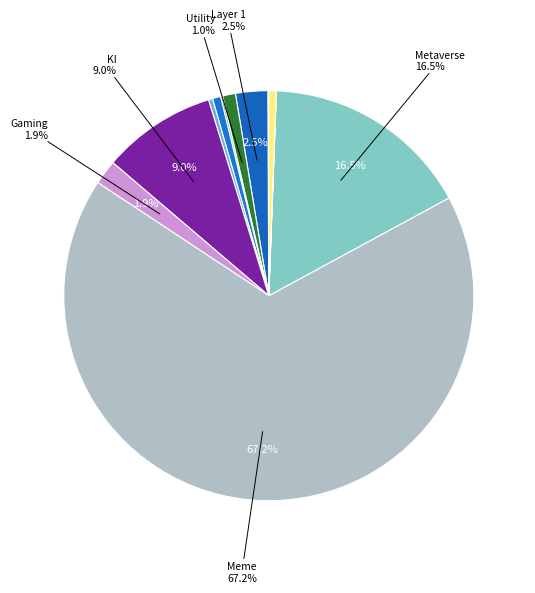

Count the number of slices in the pie.

12